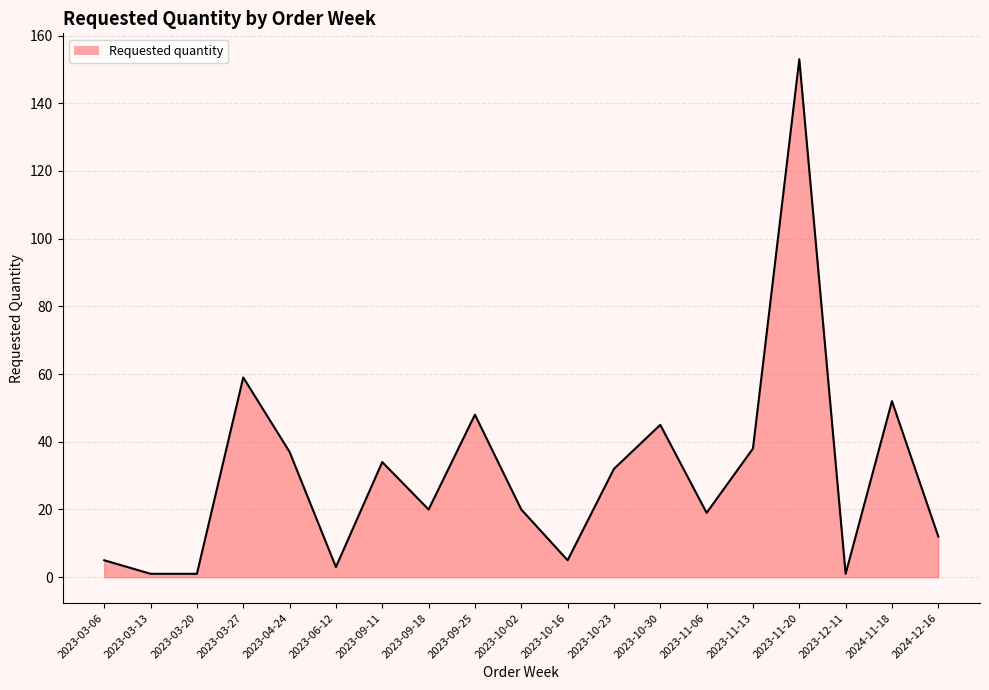

What is the maximum value shown in the chart?

153